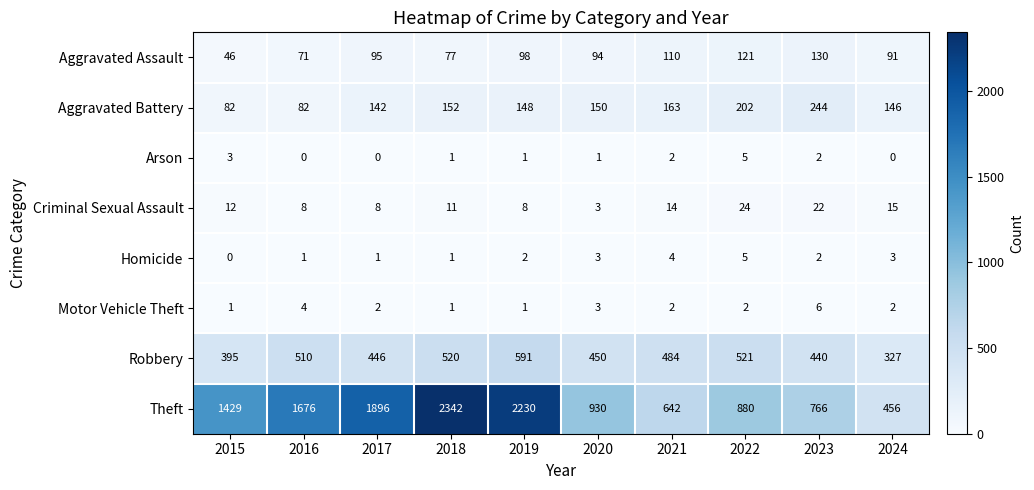

At which label does Robbery reach its peak?

2019